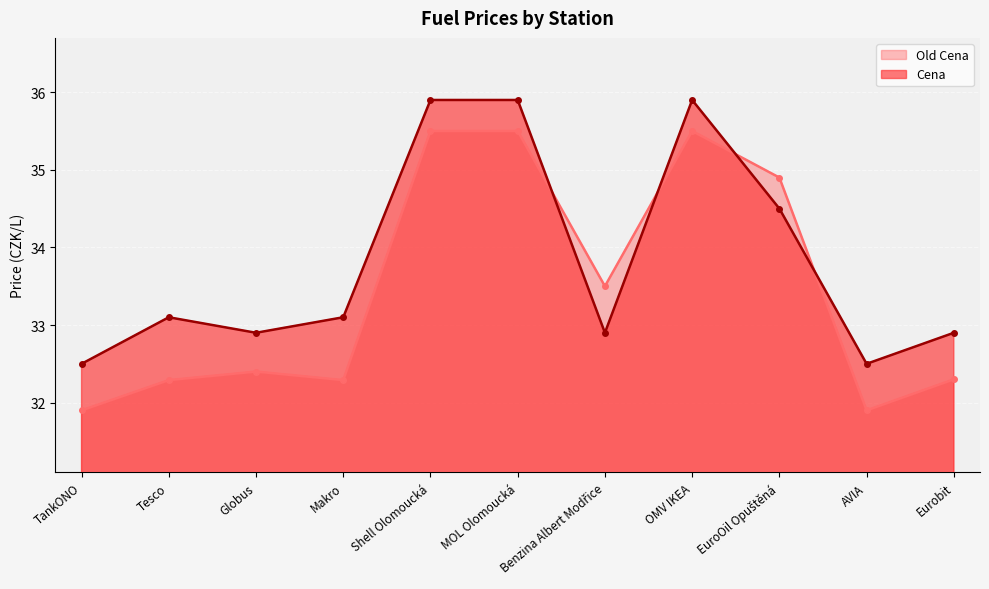

What is the difference between the maximum and minimum values in the Cena series?

3.4